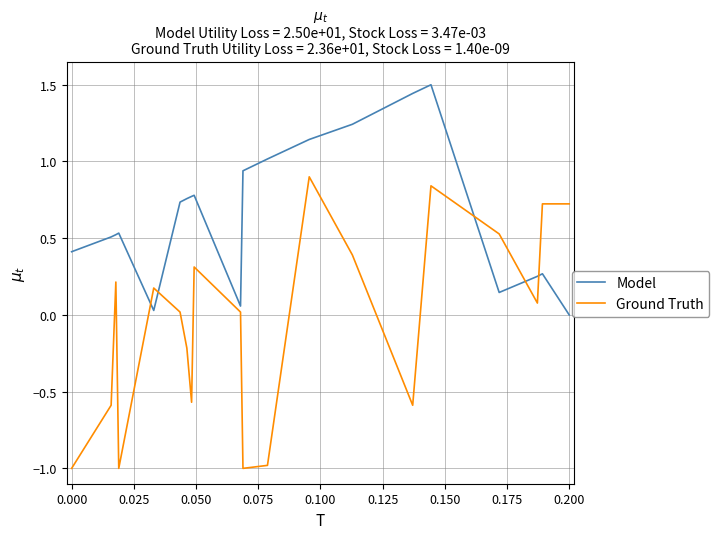

What is the difference between the maximum and minimum values in the Model series?

1.5